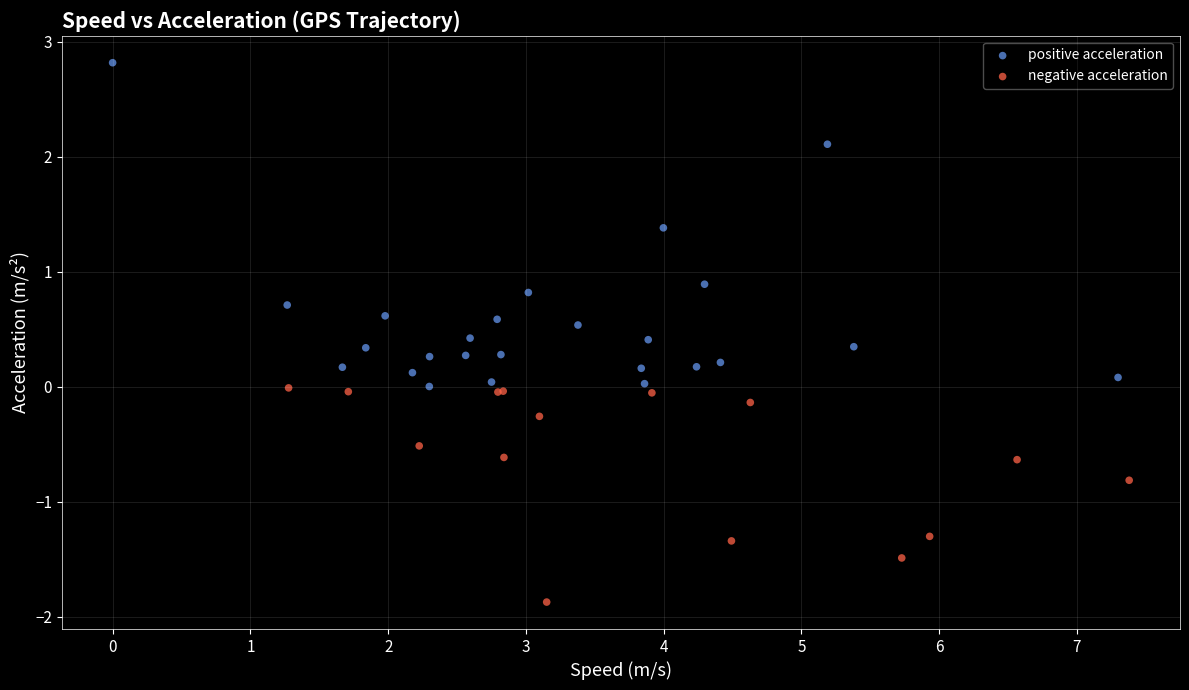

Which series has the largest Y range (max minus min)?

positive acceleration